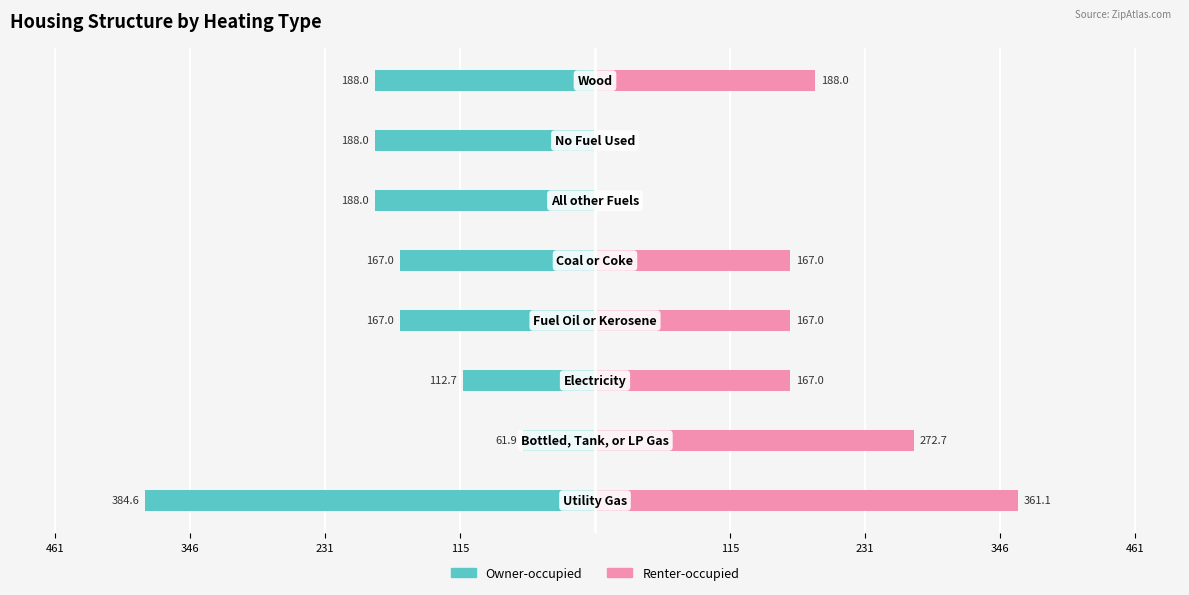

What is the difference between the maximum and minimum values in the Renter-occupied series?

361.1